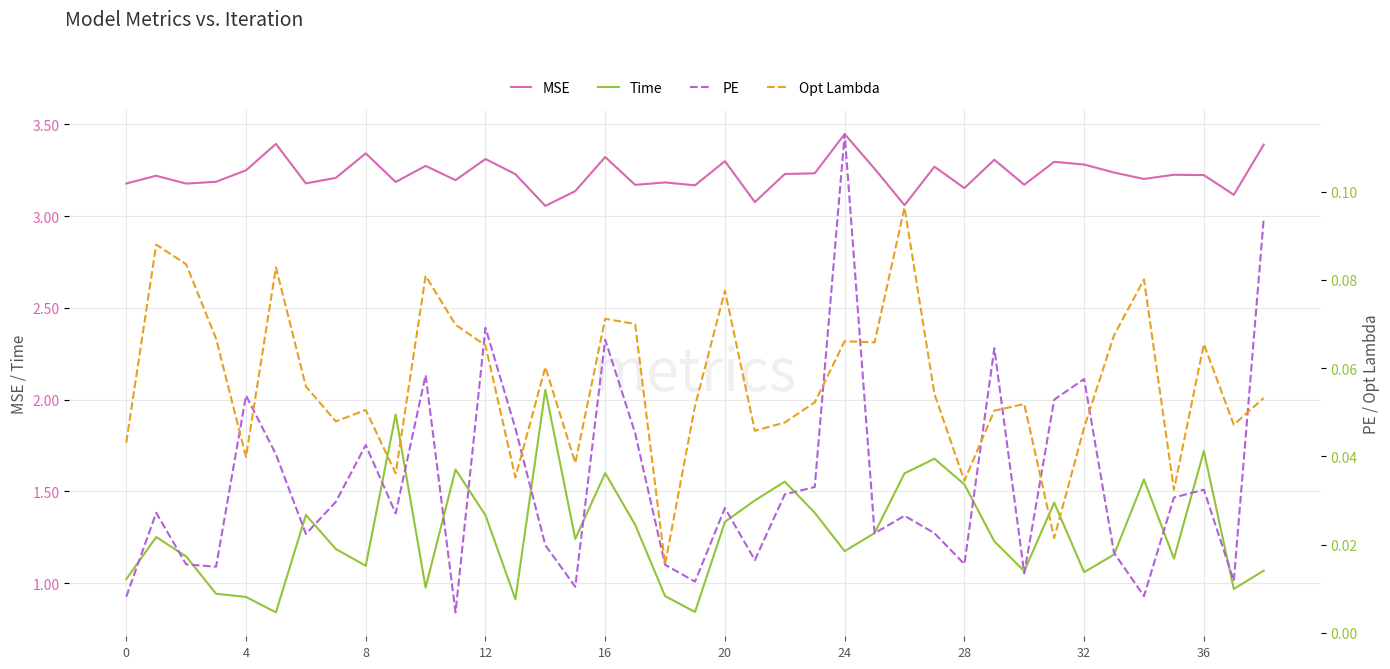

The value of PE at 34 is 0.0. True or false?

False